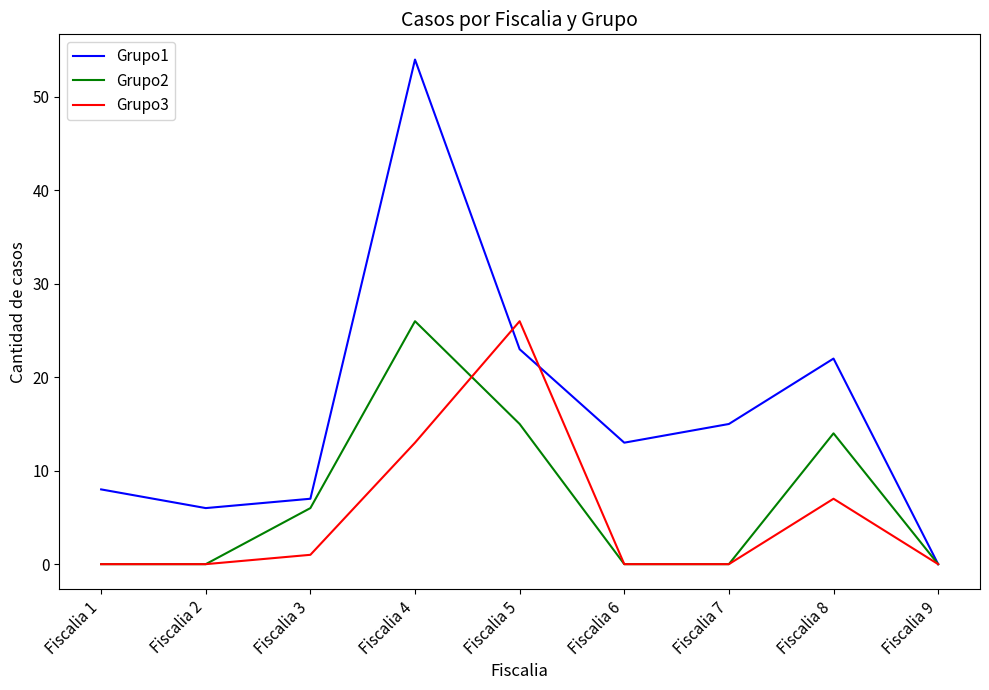

The Grupo3 series shows 1 at Fiscalia 3. True or false?

True